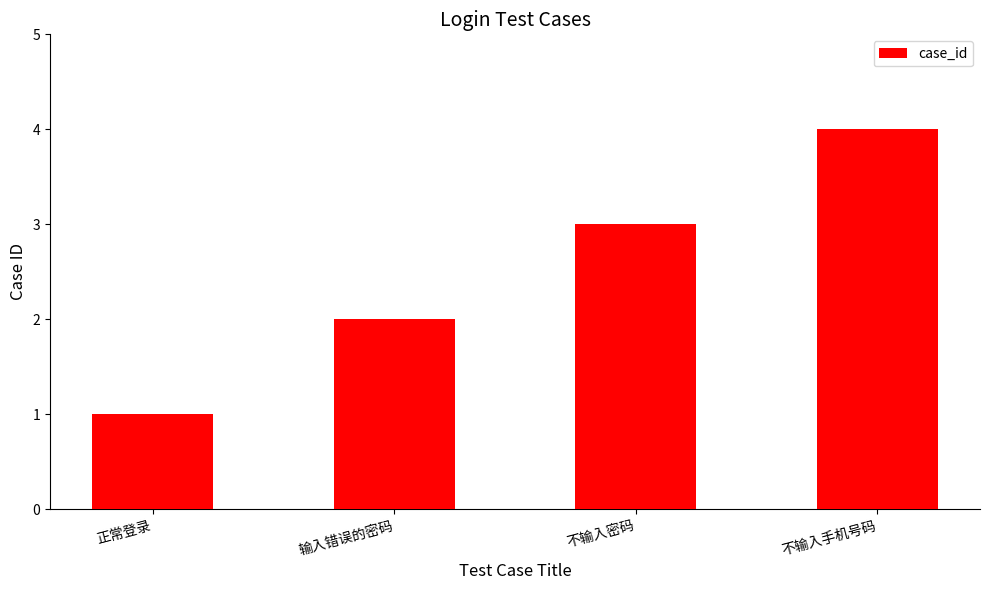

What is the label of the 2nd bar from the left?

输入错误的密码